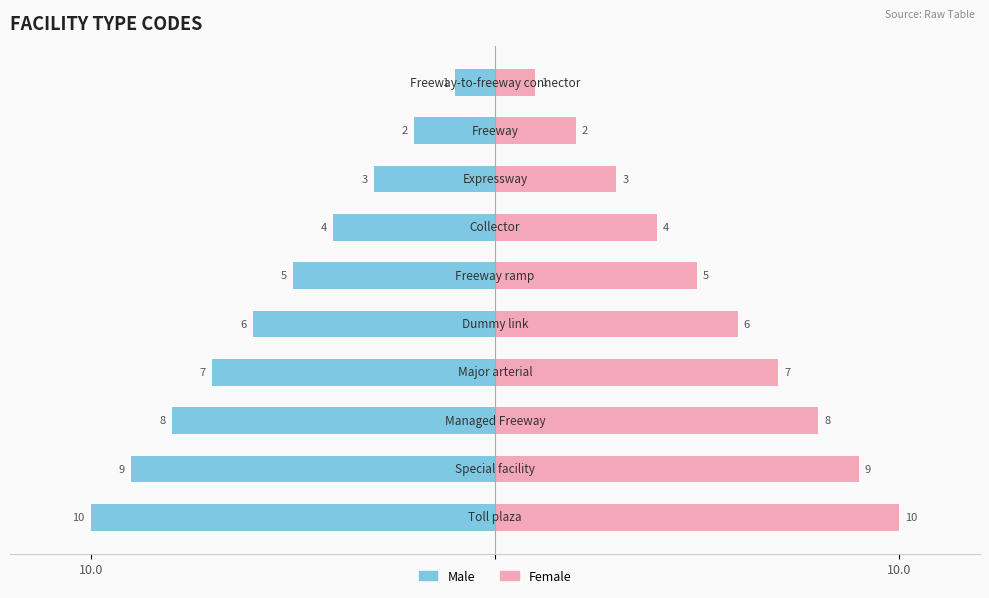

How many bars are there in total?

20